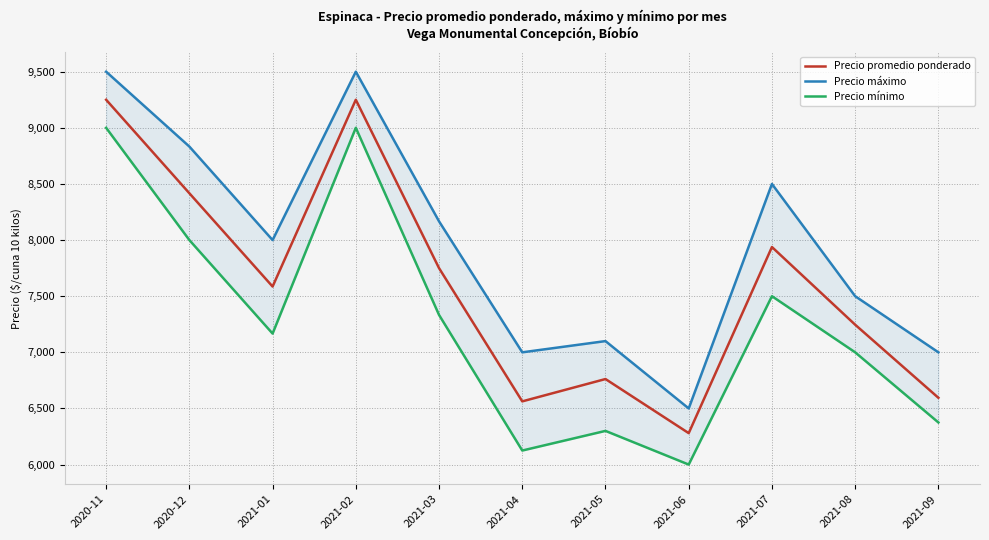

The value of Precio promedio ponderado at 2021-04 is 6563. True or false?

True